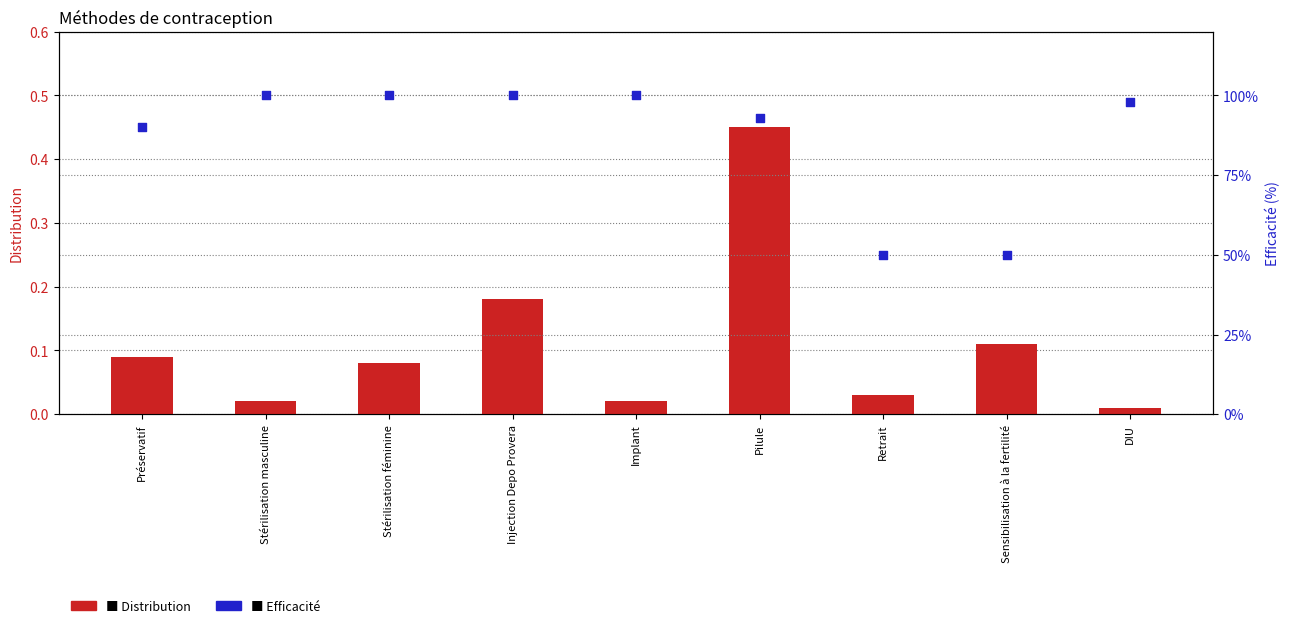

Which series has the widest spread of Y values?

Efficacité